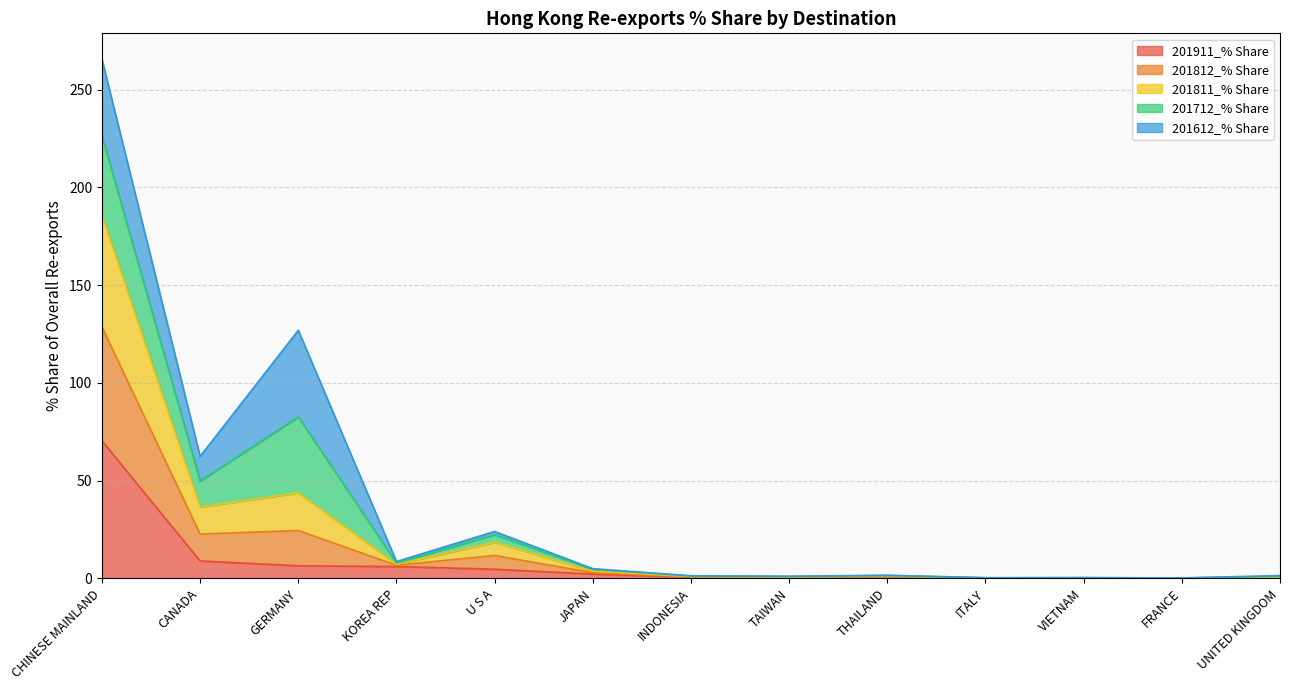

At which category is the sum across all series the highest?

CHINESE MAINLAND